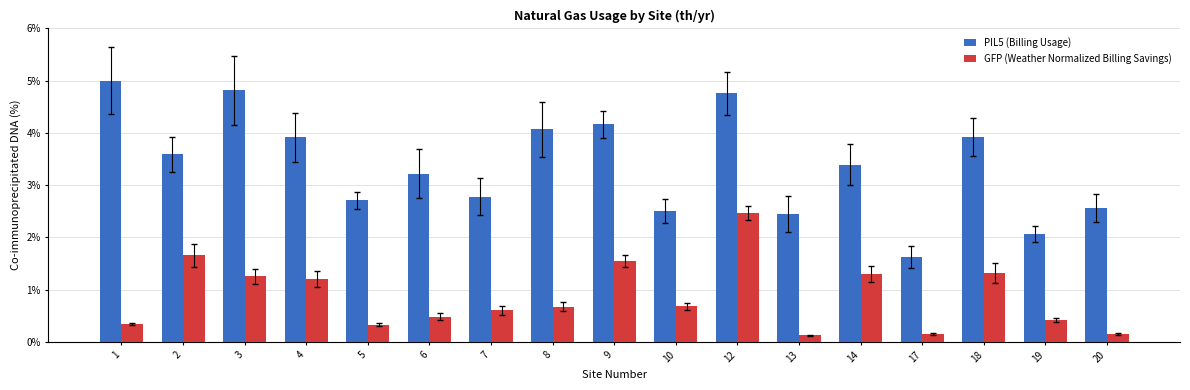

How many groups of bars are there?

17